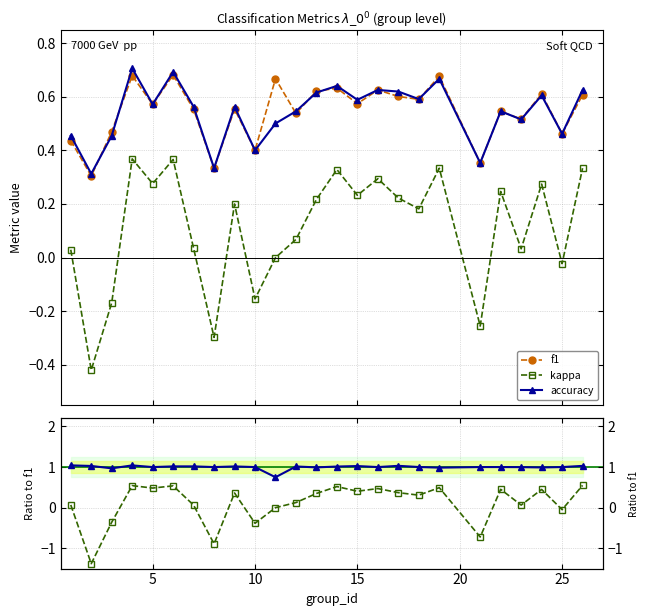

True or false: f1 has more than 1 interior local peaks.

True